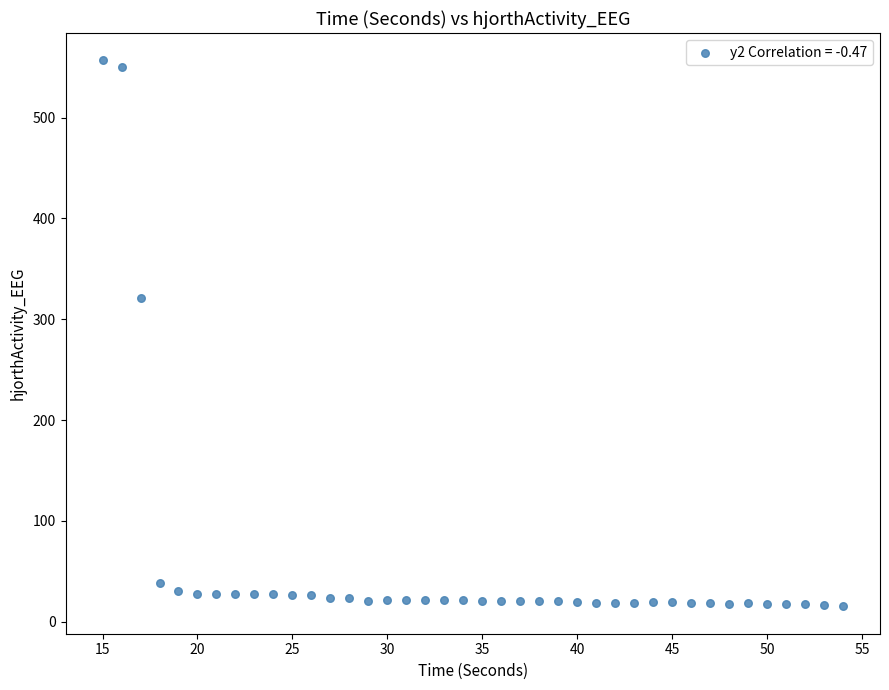

What is the range of Y values (max minus min)?

541.6